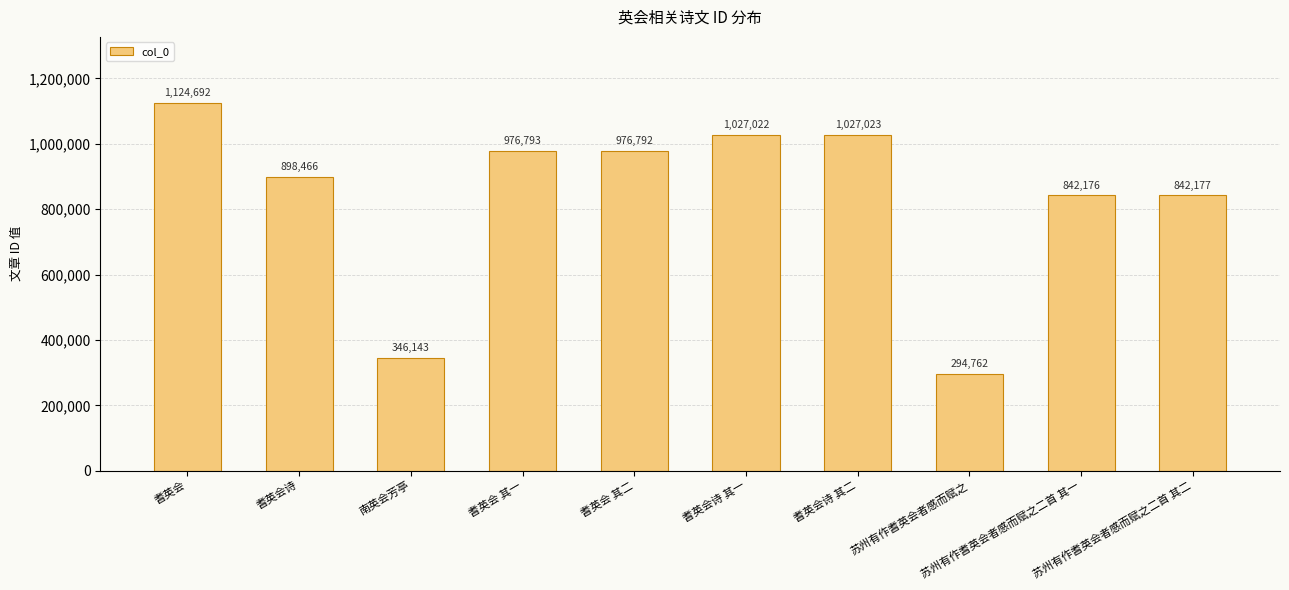

Are the bars grouped side by side (vs. stacked)?

No